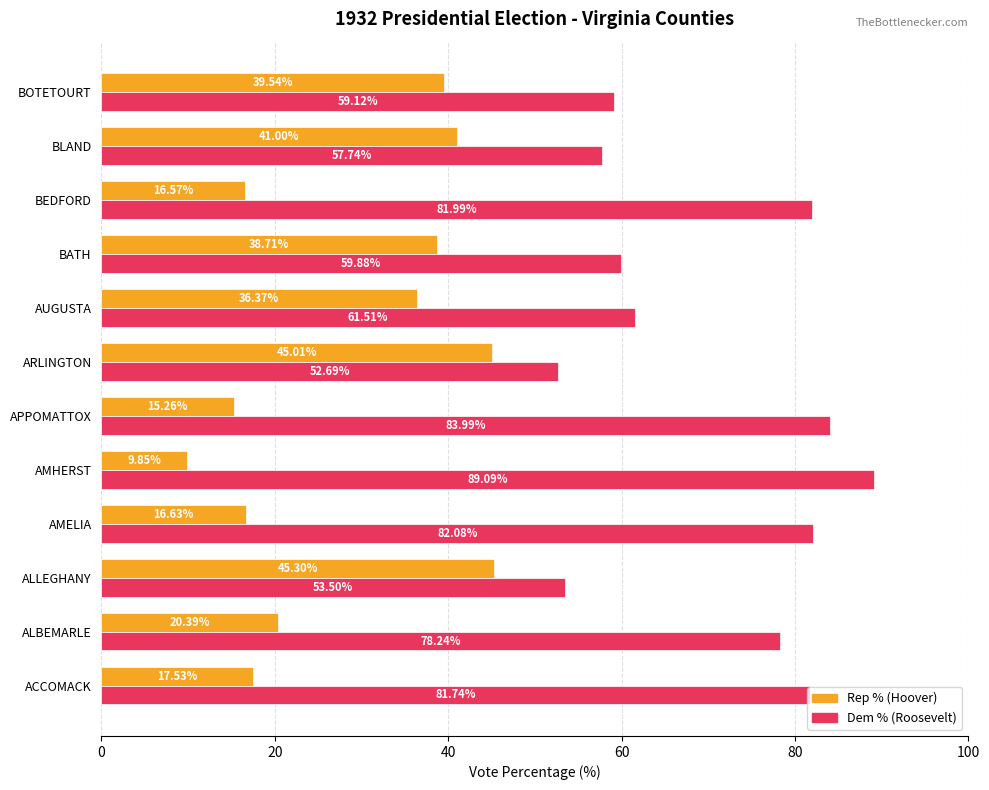

What is the sum of the Rep % (Hoover) values at AMHERST and ARLINGTON?

54.9